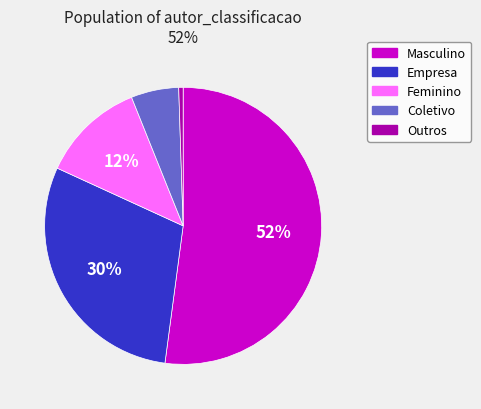

Does Coletivo represent more than half of the total?

No